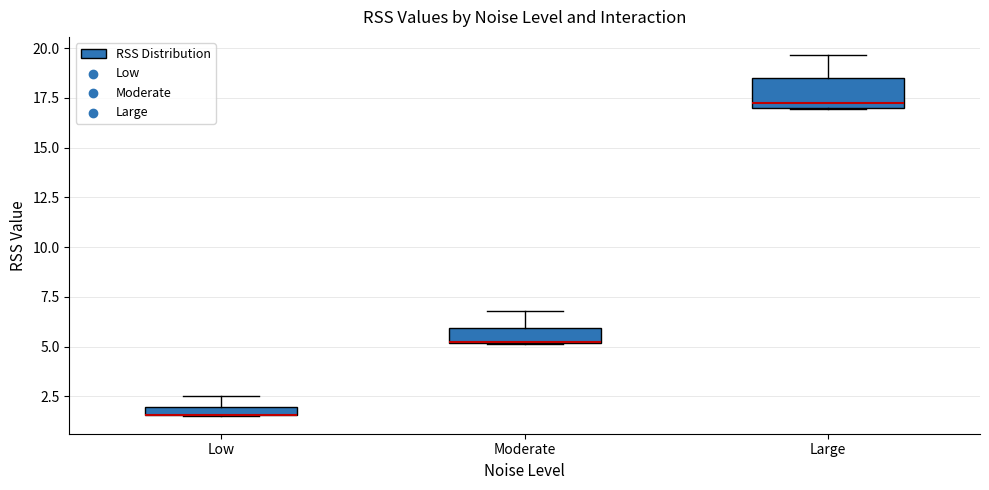

Which box is the tallest, from its lower edge to its upper edge?

Large